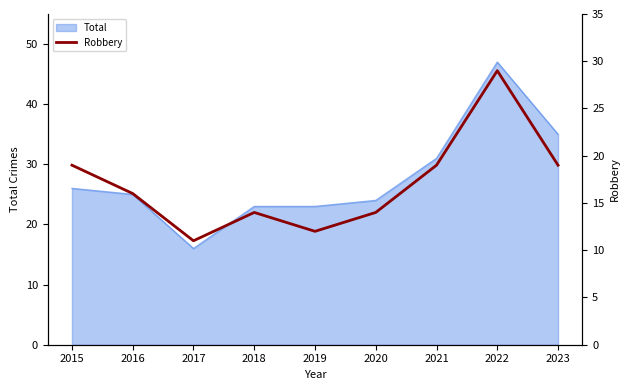

Where is the first local maximum?

2018